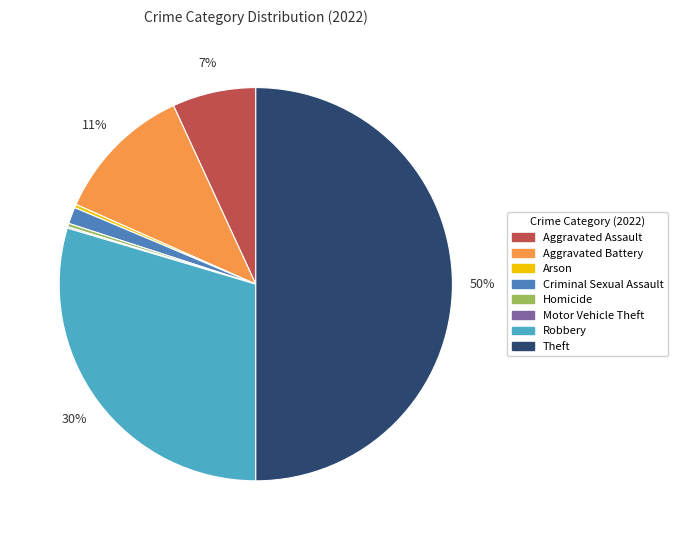

To the nearest percent, what percentage of the pie is Aggravated Battery?

11%